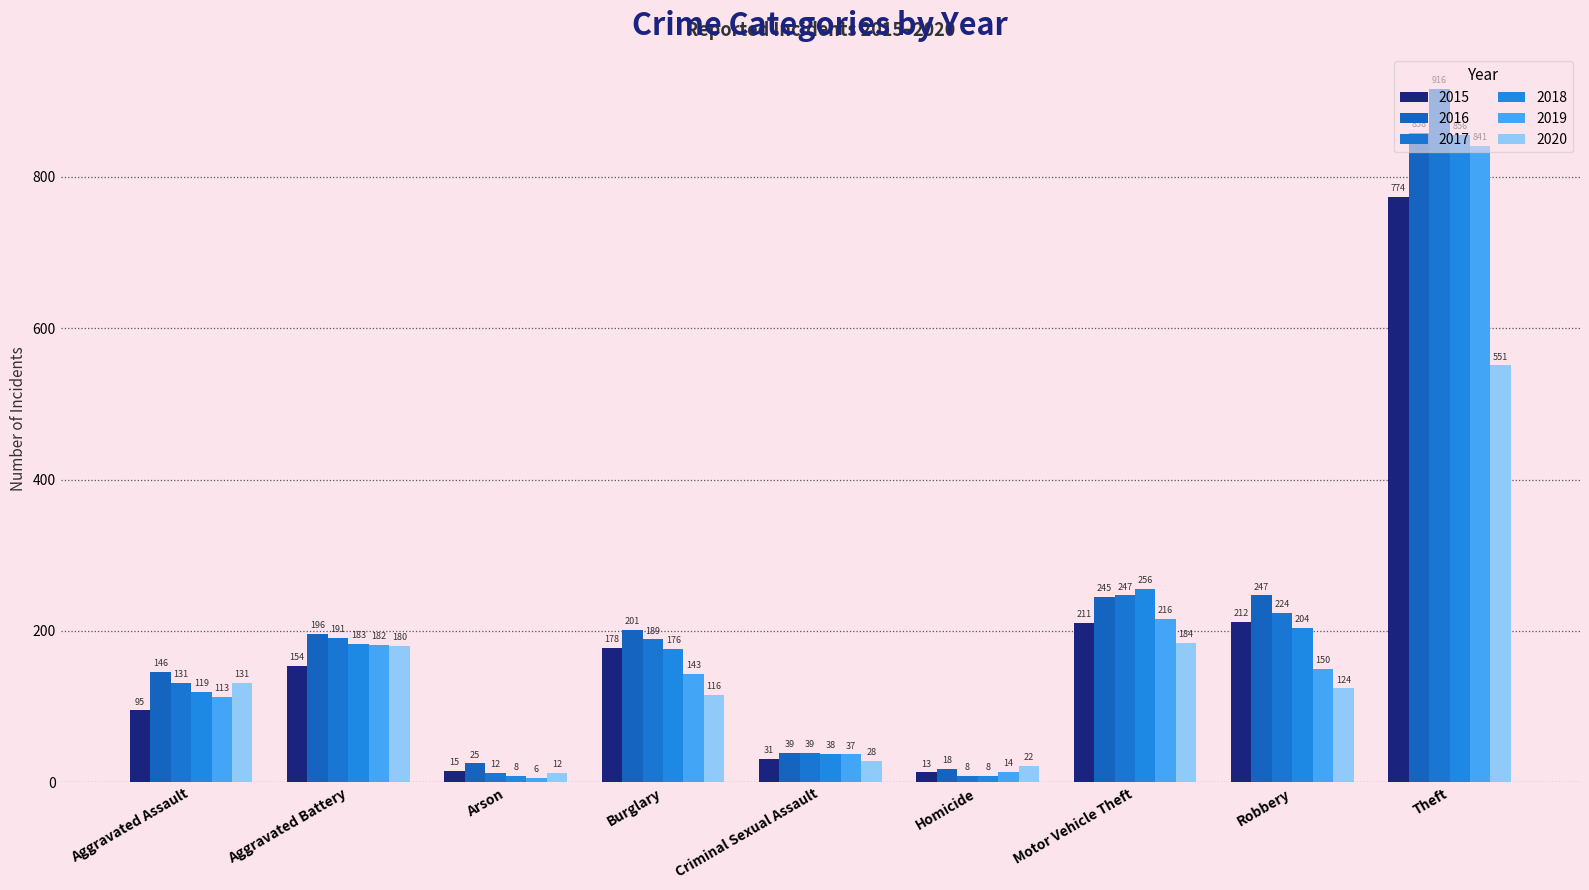

What is the sum of the 2019 values at Arson and Theft?

847